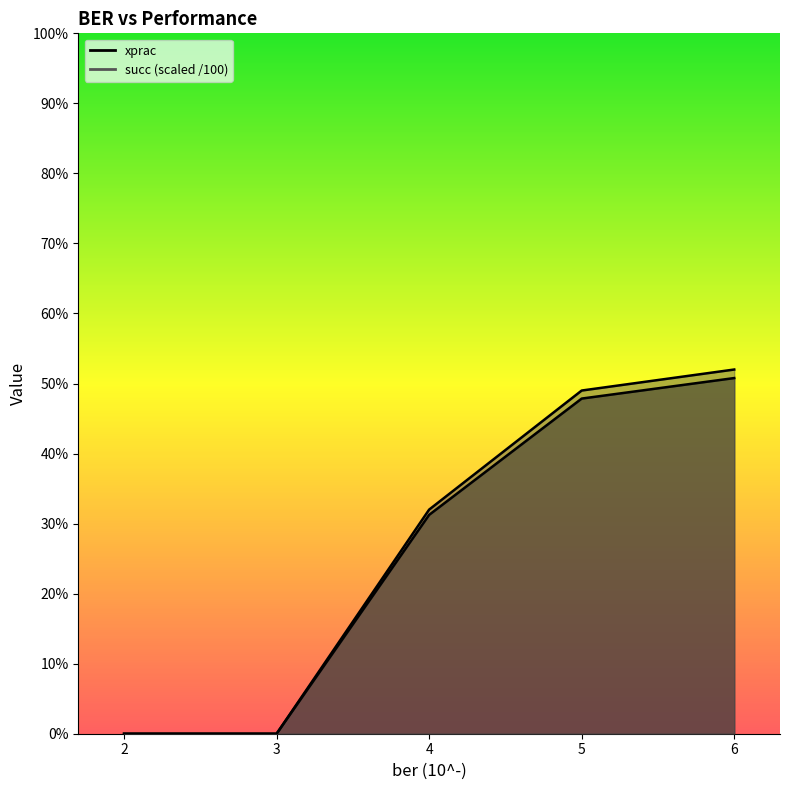

The value of succ at 6 is 0.5. True or false?

True